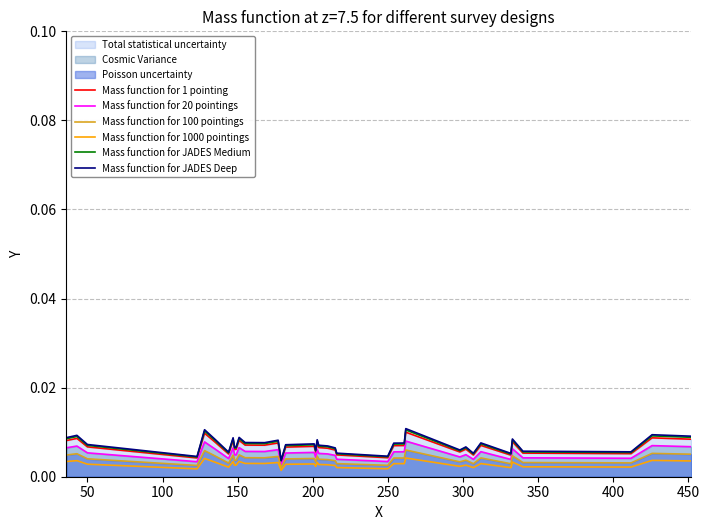

True or false: Mass function for 1000 pointings and Mass function for JADES Deep intersect in this chart.

False